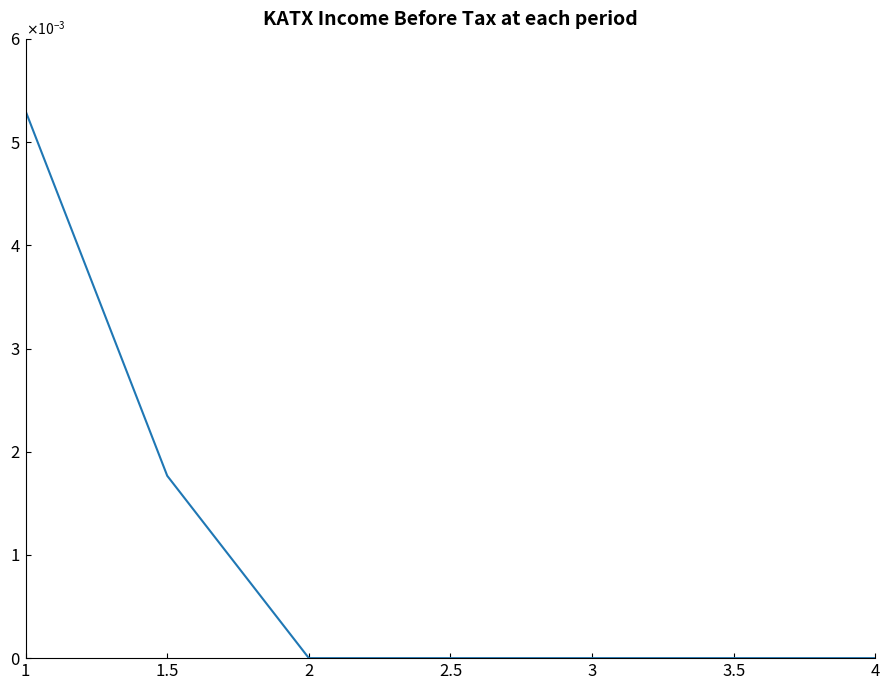

Does the chart display data point markers on the line(s)?

No